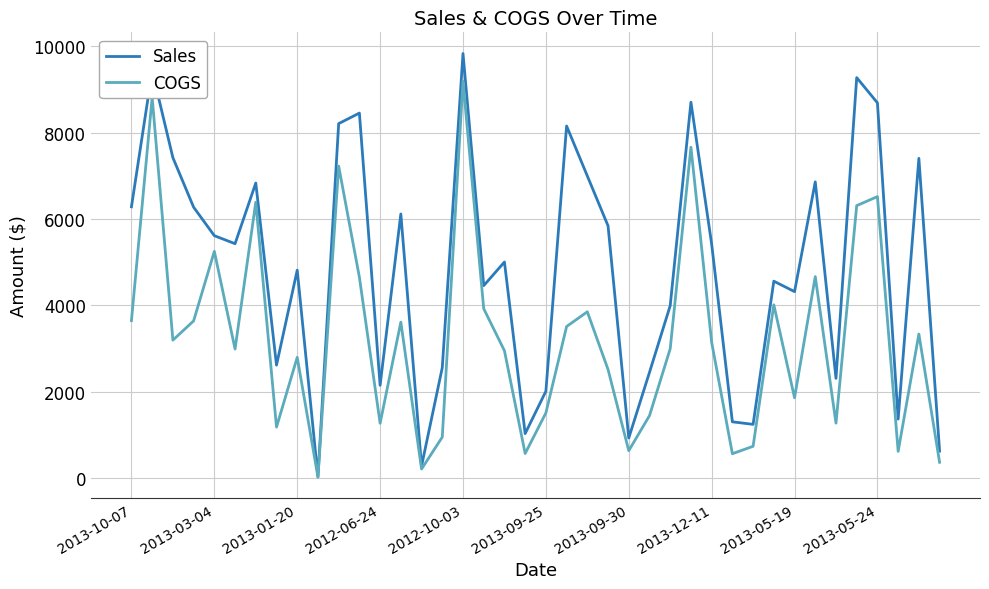

Which series has the largest range (max minus min)?

Sales